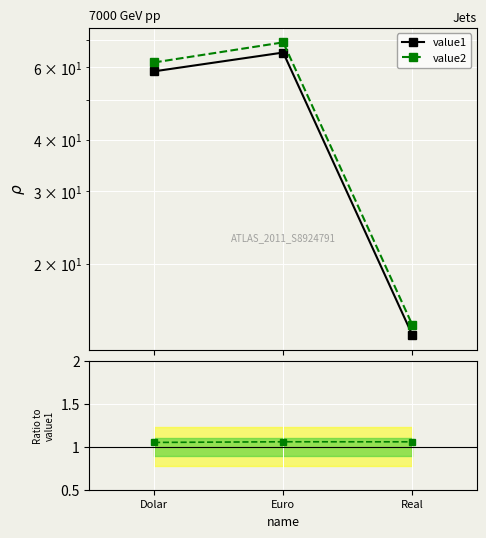

What is the sum of all value1 values?

137.2